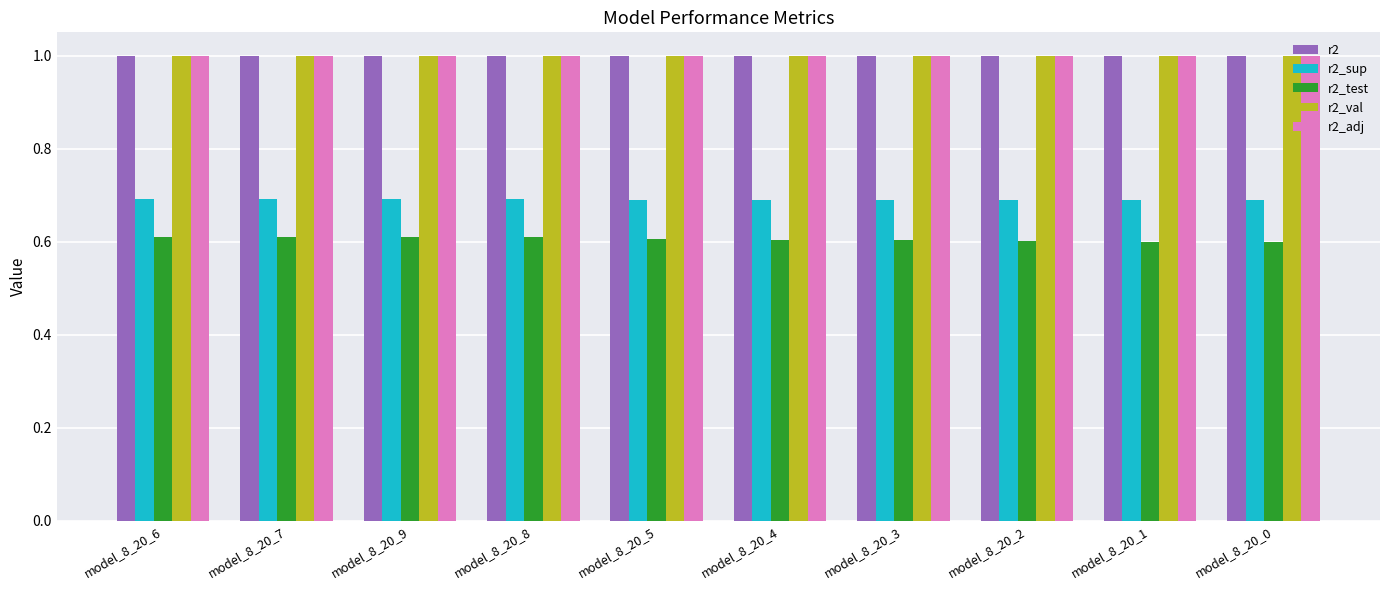

What is the minimum value for r2_adj?

1.0